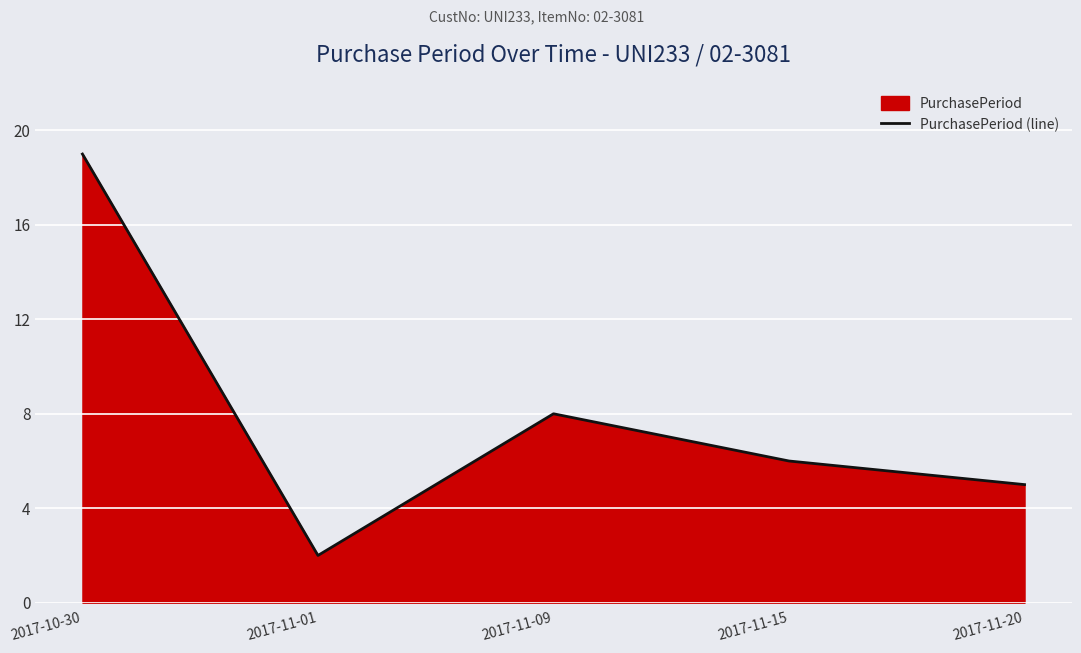

How many lines are shown in the chart?

1